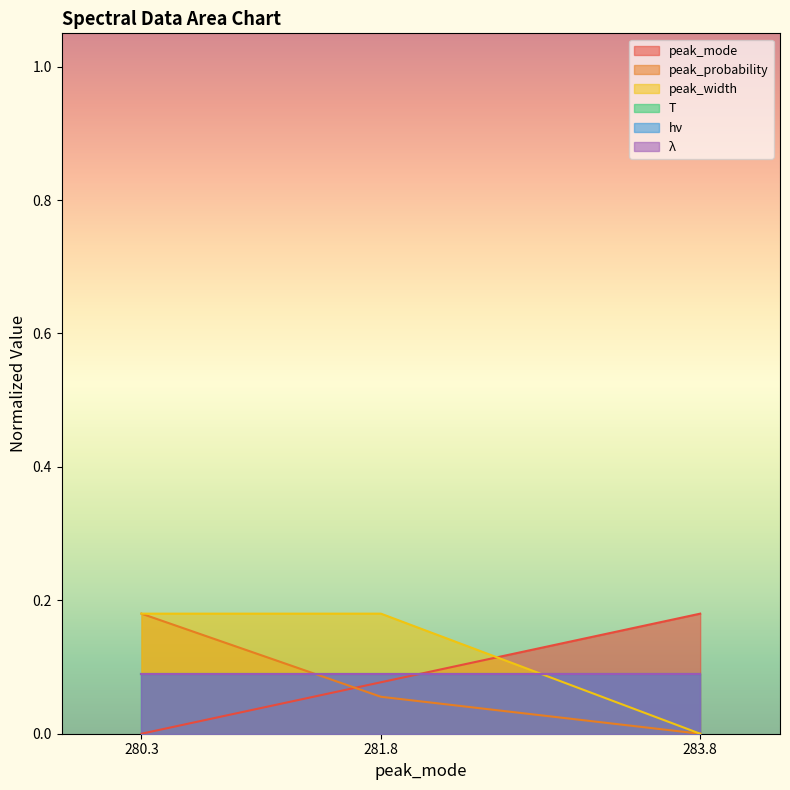

Does the chart display data point markers on the line(s)?

No